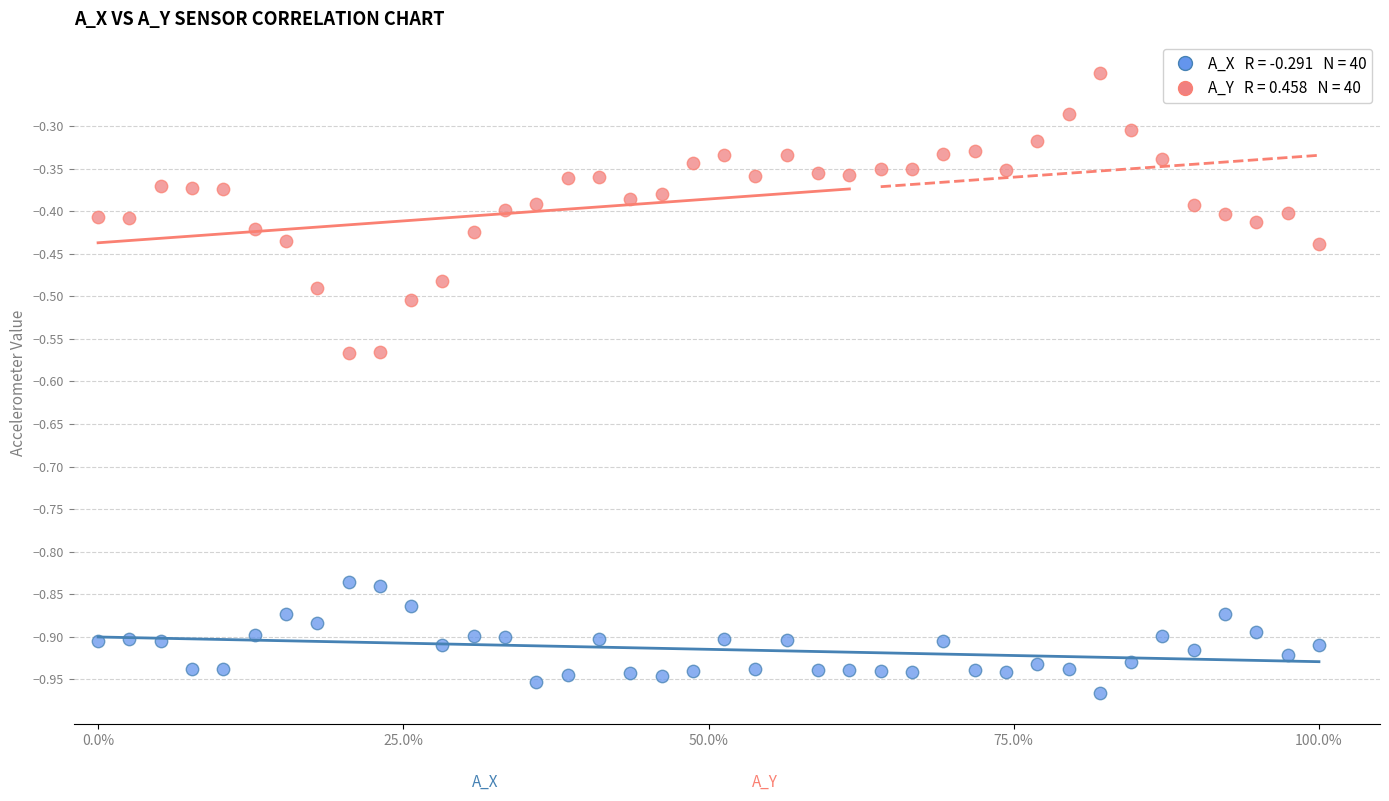

Across all data points, what is the range of X values (max minus min)?

100.0